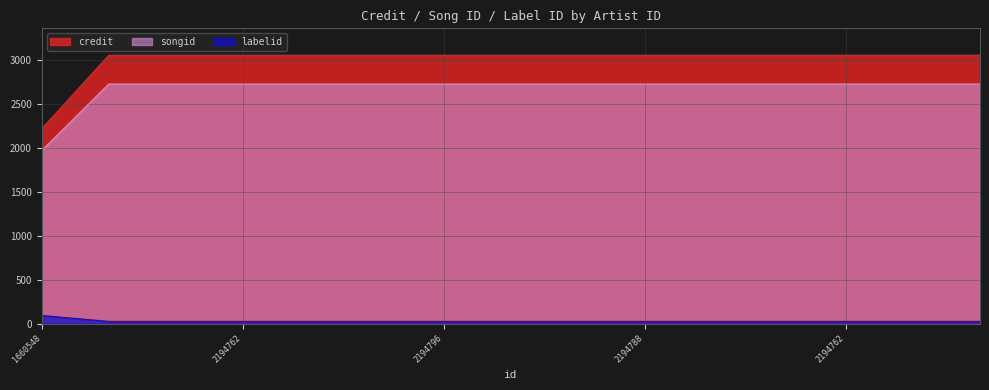

Which label corresponds to the largest value in the chart?

2194794